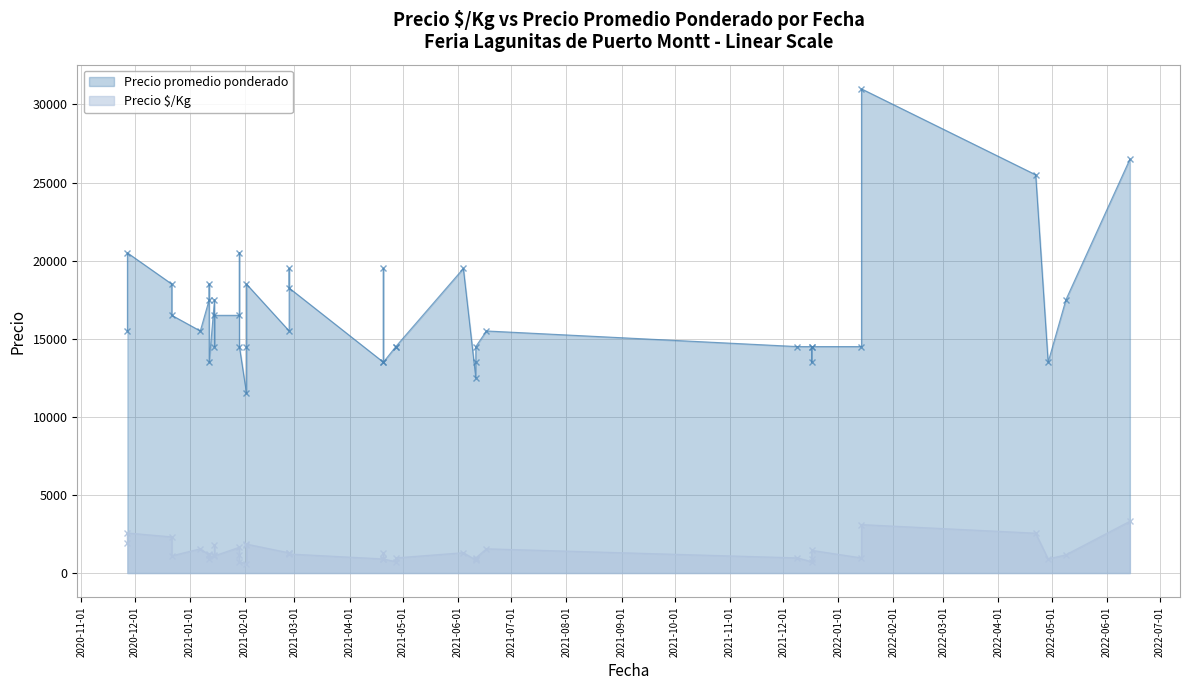

What is the sum of the Precio $/Kg values at 2021-06-17 and 2021-04-20?

2850